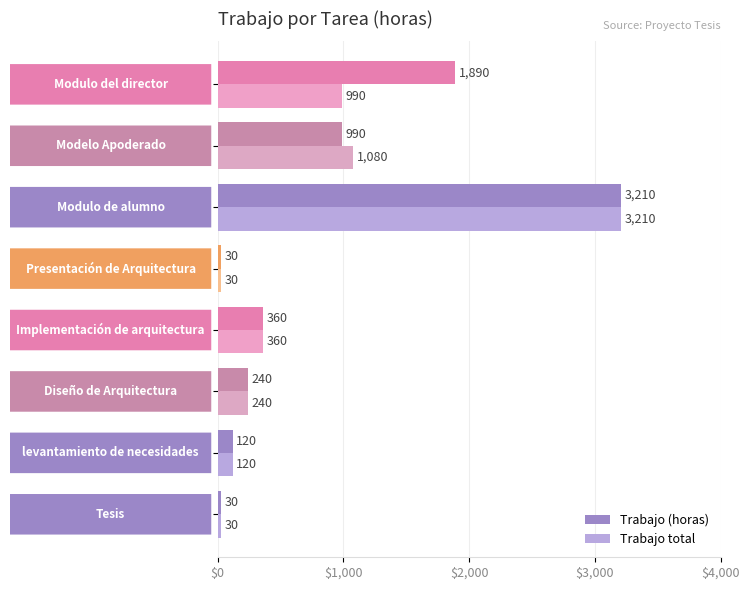

At how many categories does at least one series exceed 568?

3